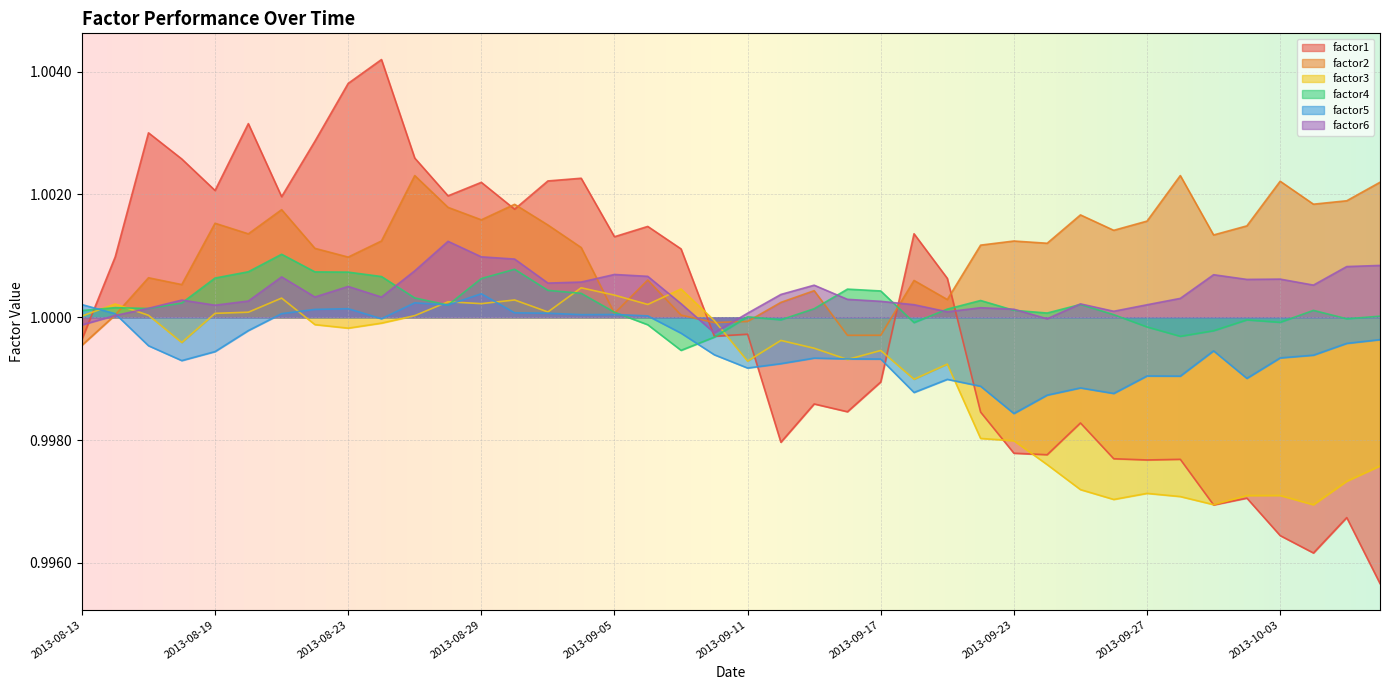

What is the label of the 34th point from the left?

2013-09-30